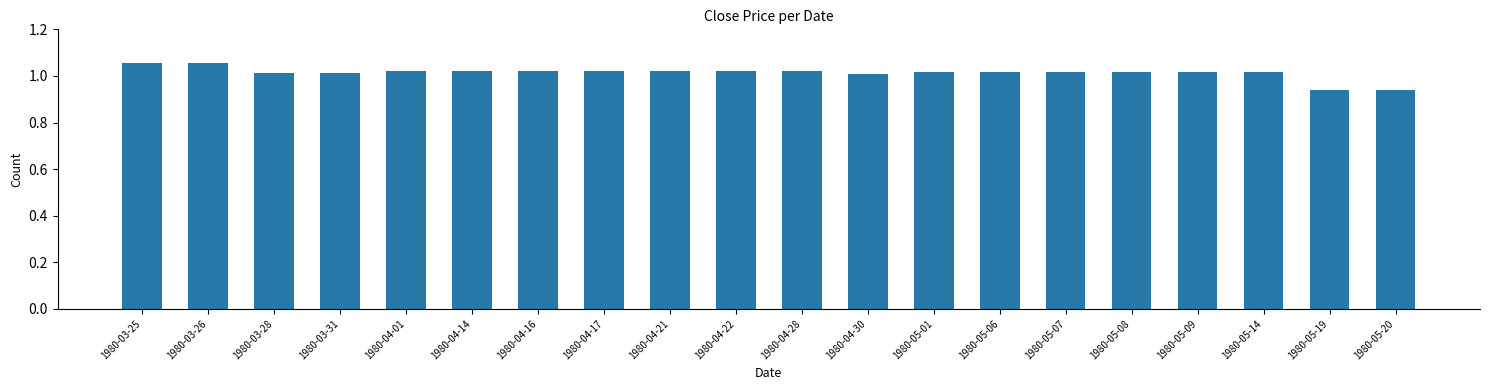

What position from the left is 1980-05-07?

15